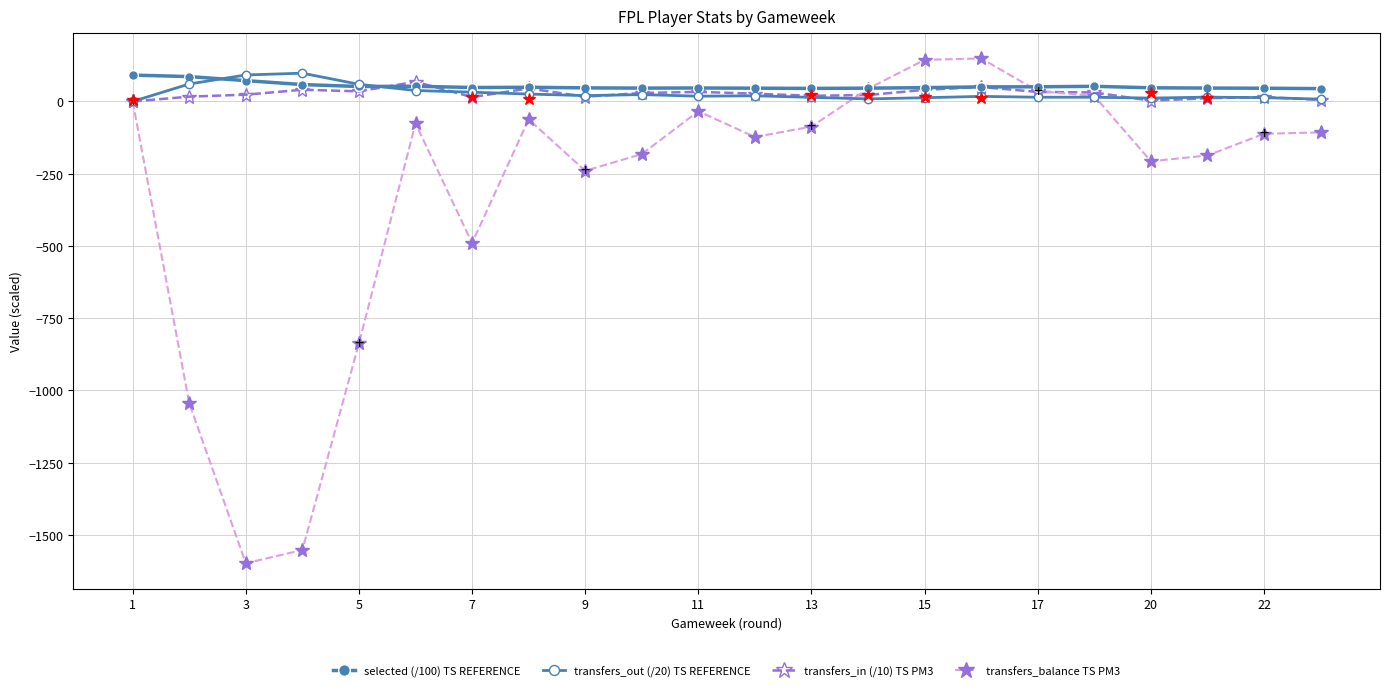

How many lines are shown in the chart?

4